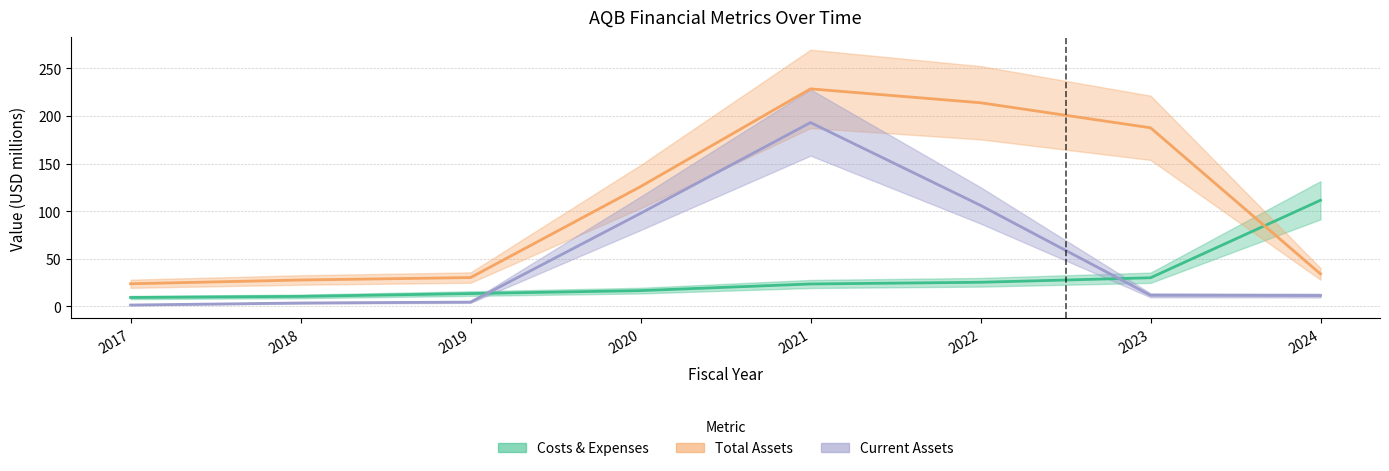

Which has a higher value, 2023 or 2017?

2023